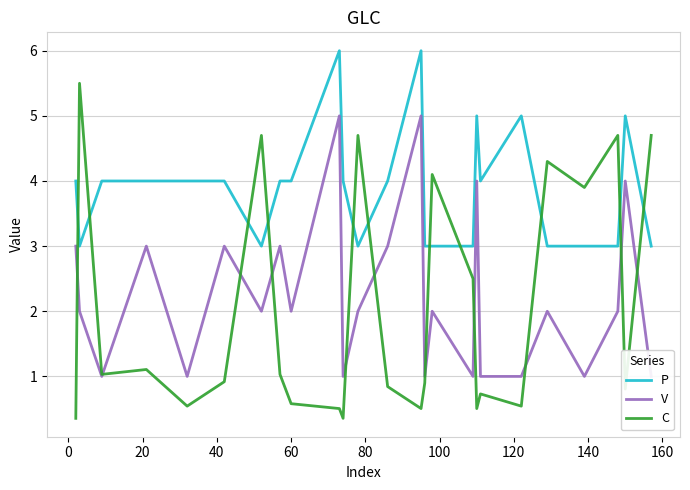

Does the chart have visible grid lines?

Yes